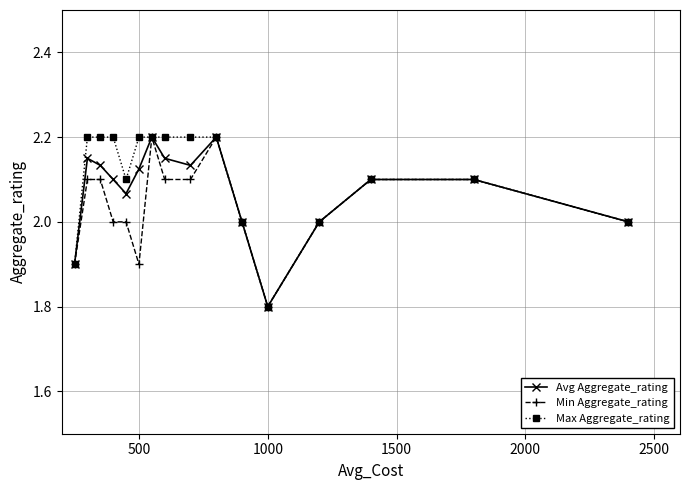

What is the value of the Max Aggregate_rating point at the 11th from the left?

2.0